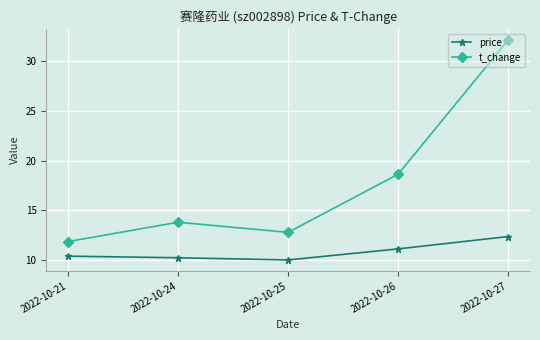

True or false: price has a value of 10.4 at 2022-10-21.

True